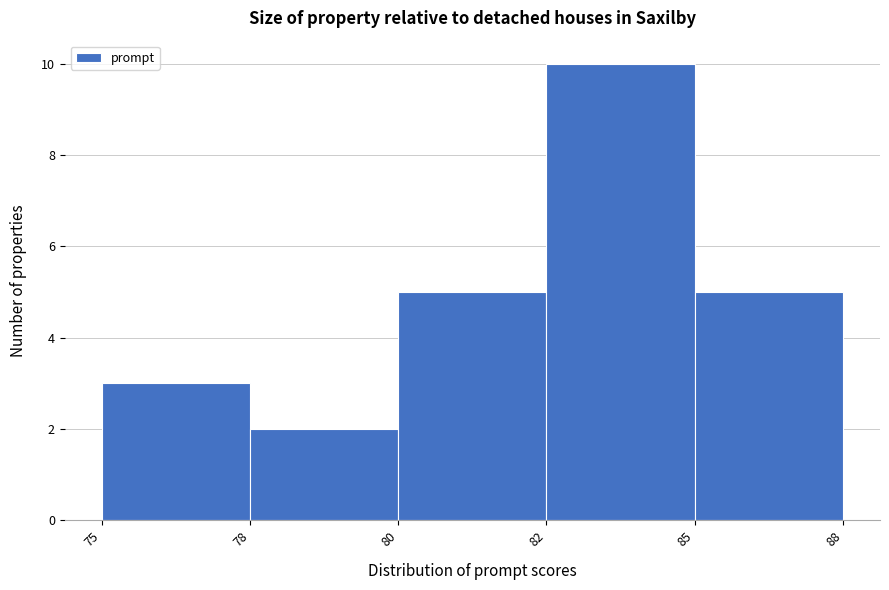

Reading right to left, list all the values displayed in this chart.

85=5	82=10	80=5	78=2	75=3